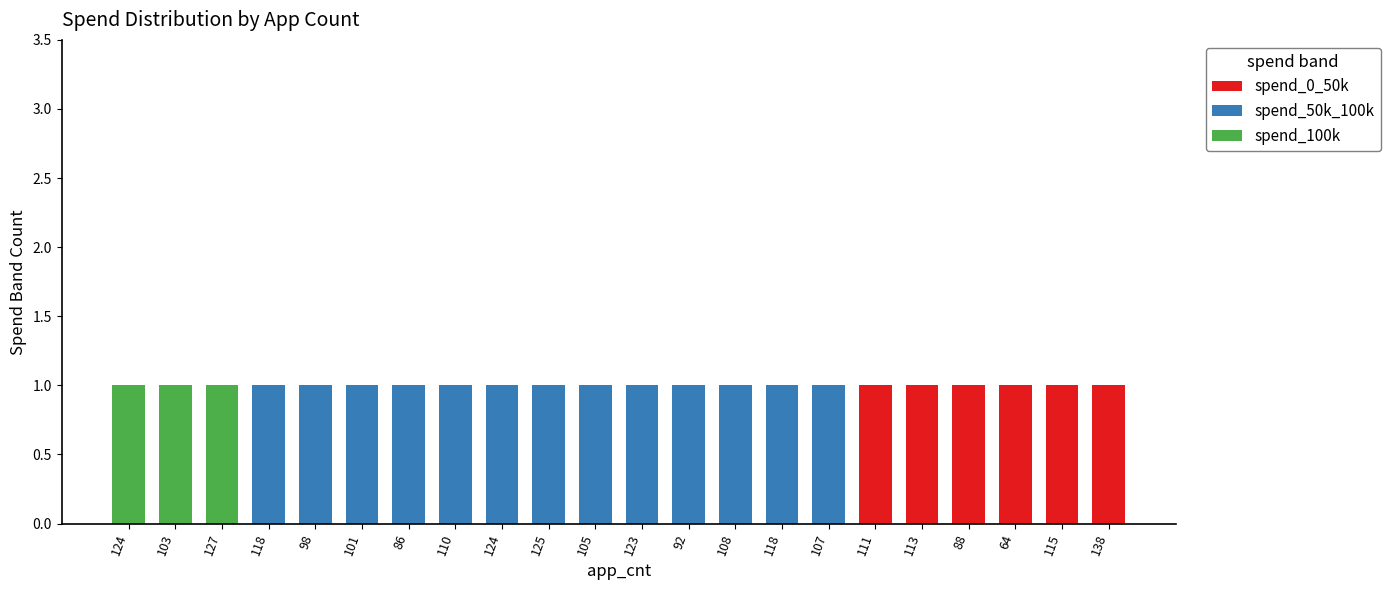

How many spend_0_50k values are between 0 and 1?

22